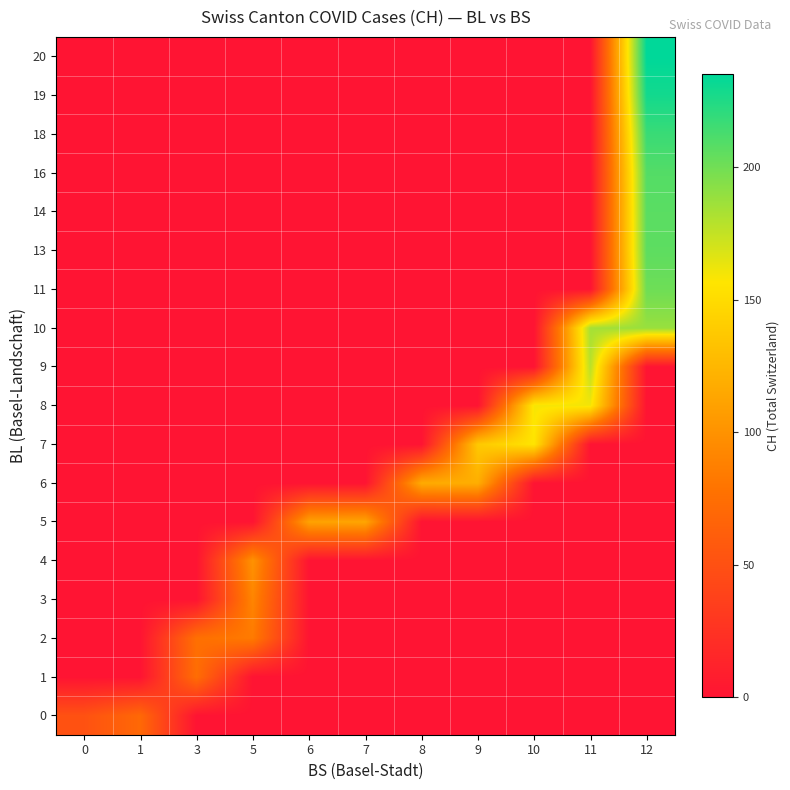

What is the maximum value shown in the chart?

235